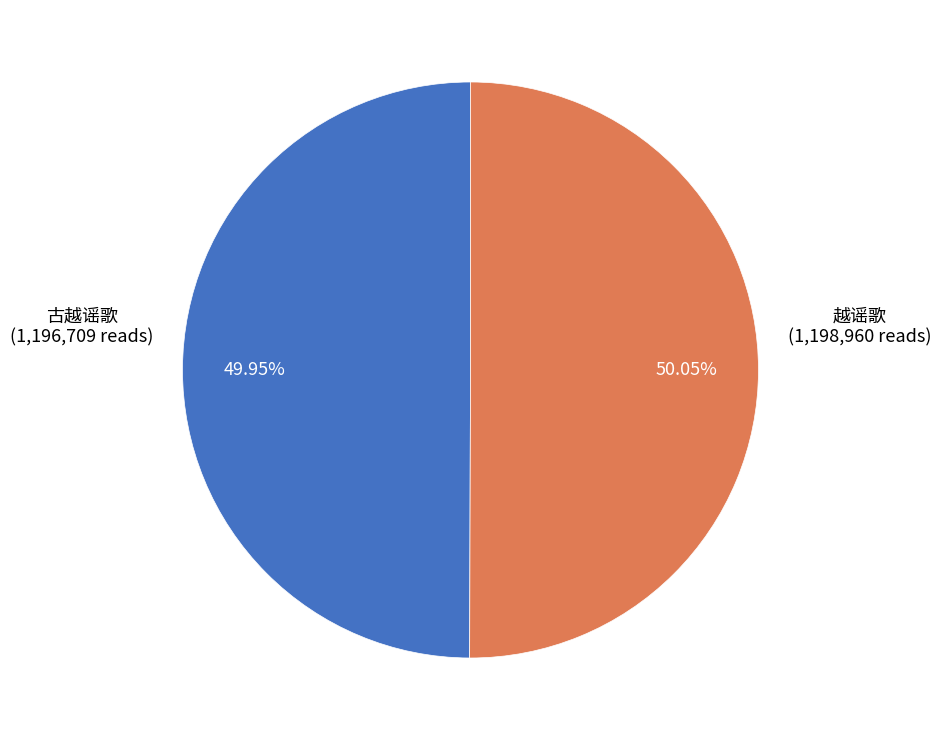

Count the number of slices in the pie.

2